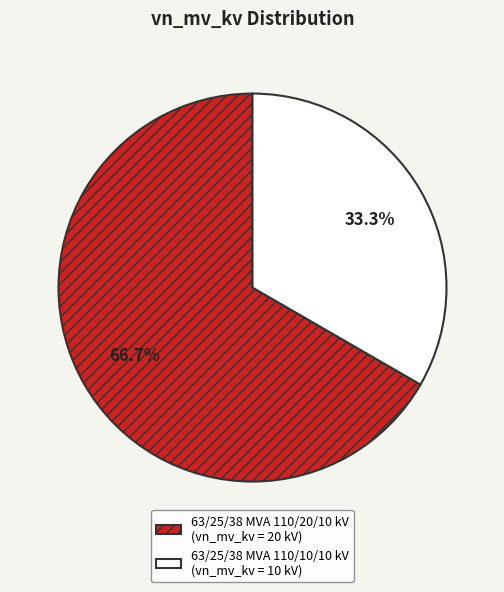

Does 63/25/38 MVA 110/10/10 kV account for over 50% of the chart?

No